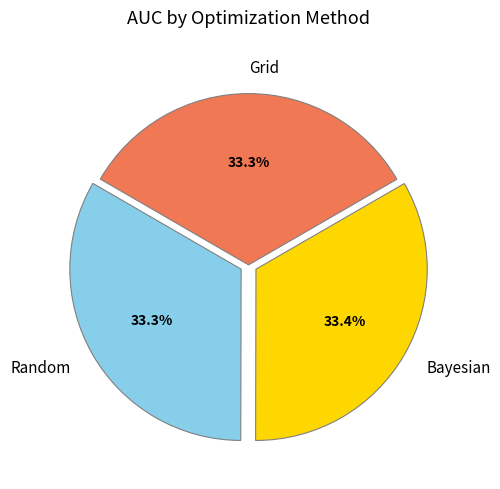

Do Random and Bayesian together represent more than half of the pie?

Yes